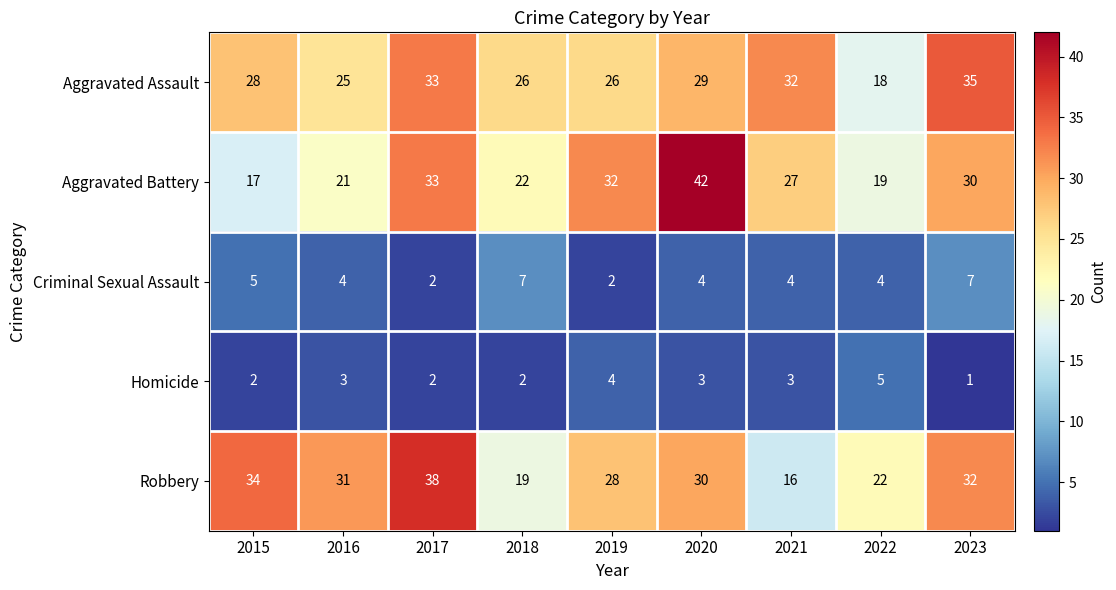

Where does the Aggravated Battery series first go above 27?

2017